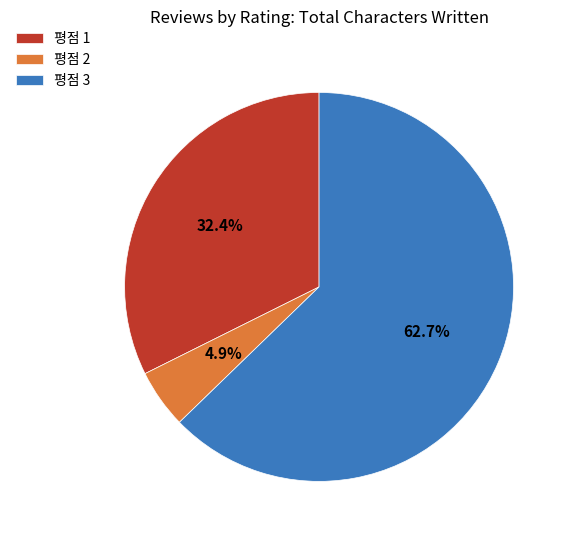

Count the number of slices in the pie.

3